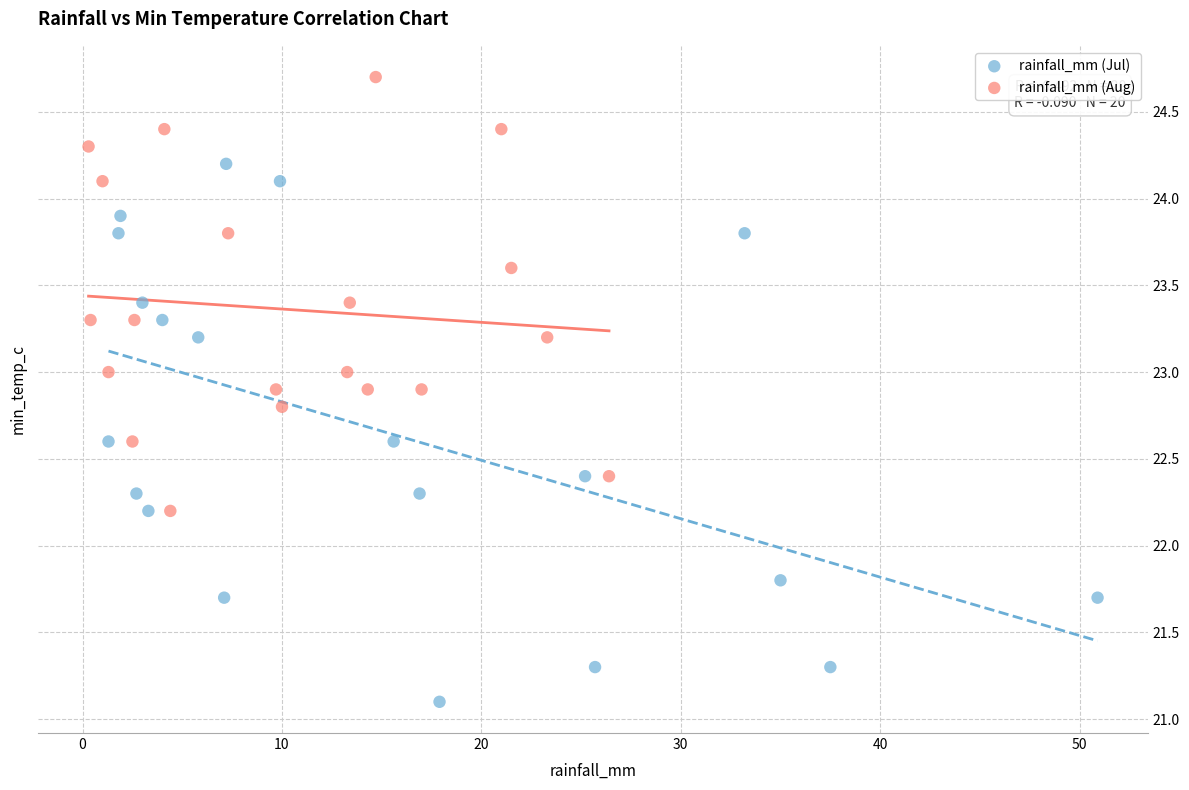

Which series contains the highest Y value?

rainfall_mm (Aug)